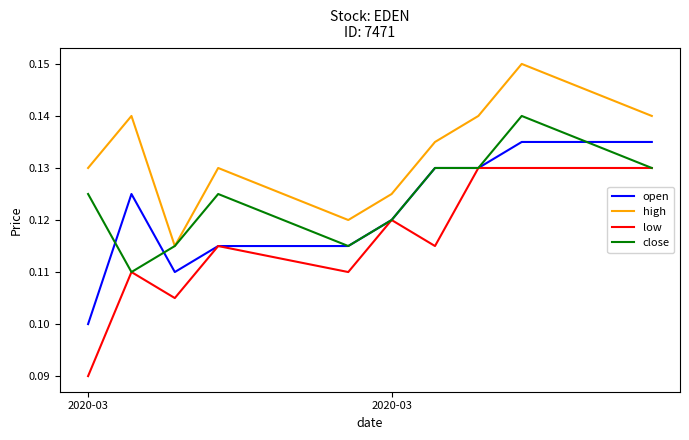

Count the open values in the range 0 to 1.

10